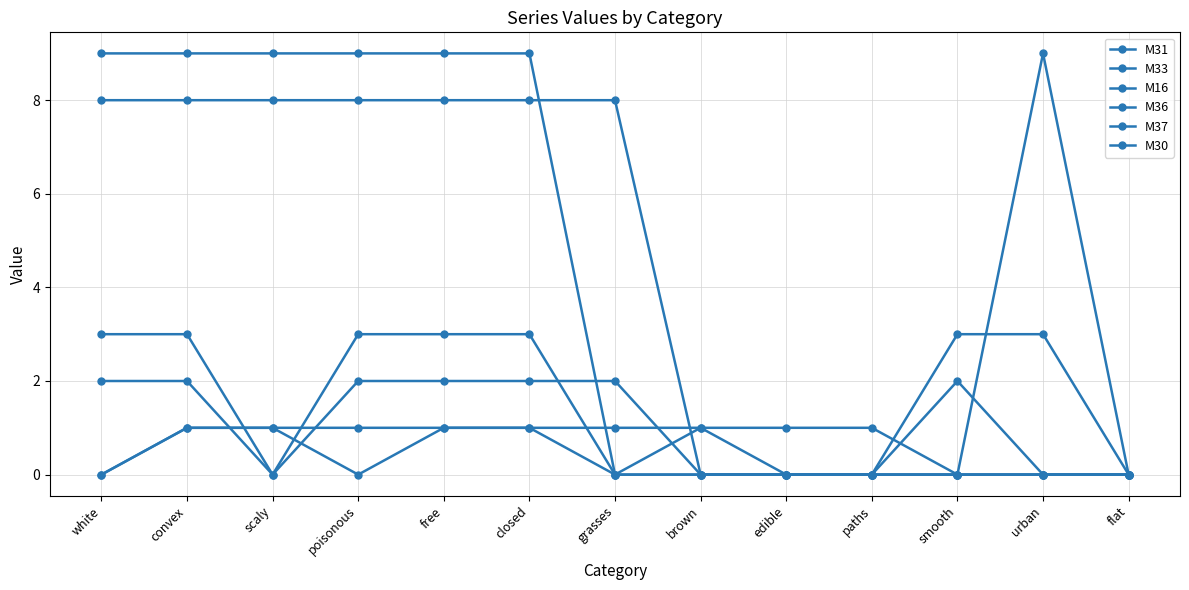

At how many categories does at least one series exceed 5?

8